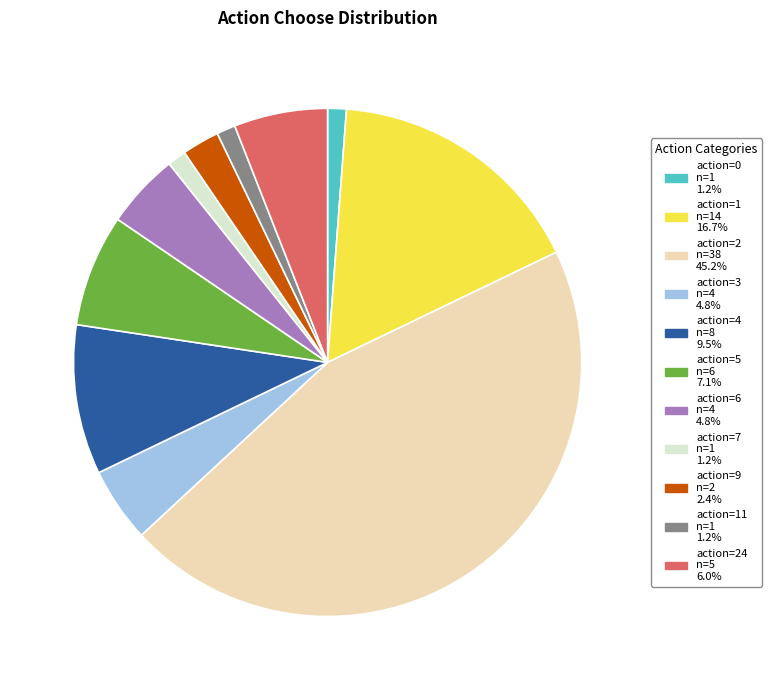

Is there a majority slice in this chart?

No